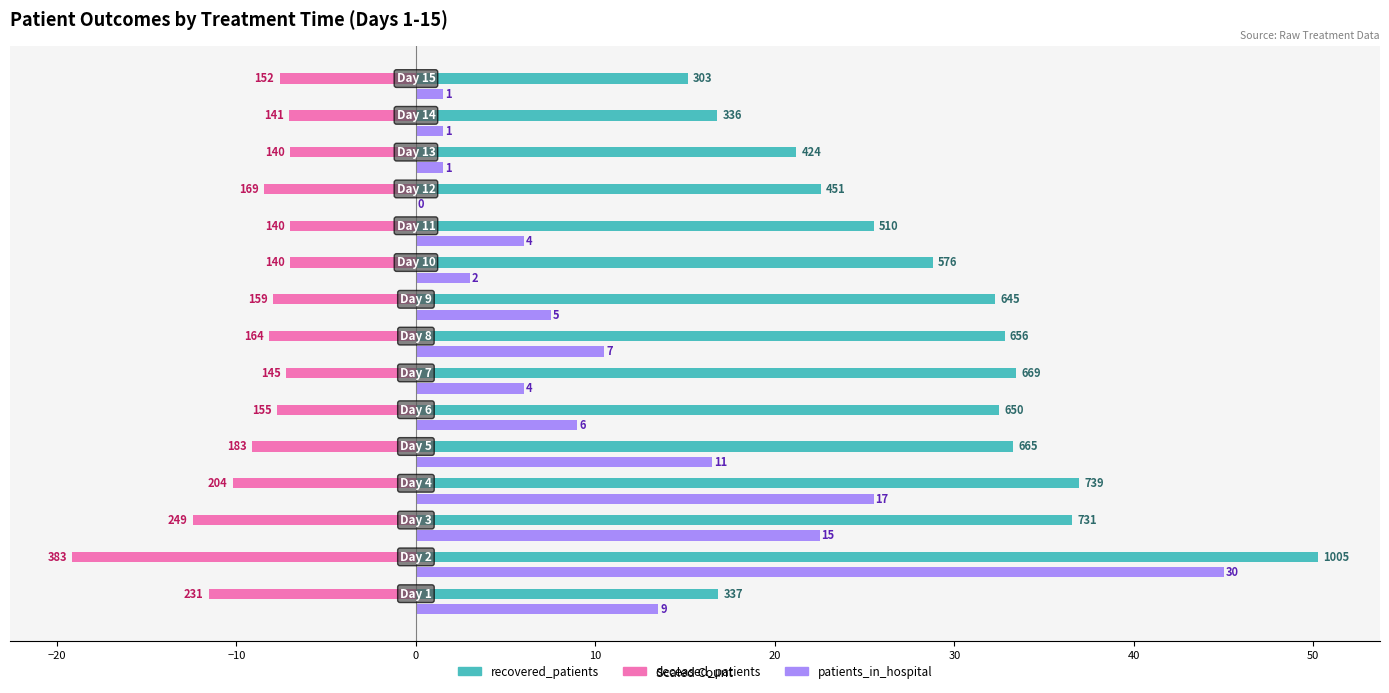

What are all the series names shown in the legend?

recovered_patients, deceased_patients, patients_in_hospital